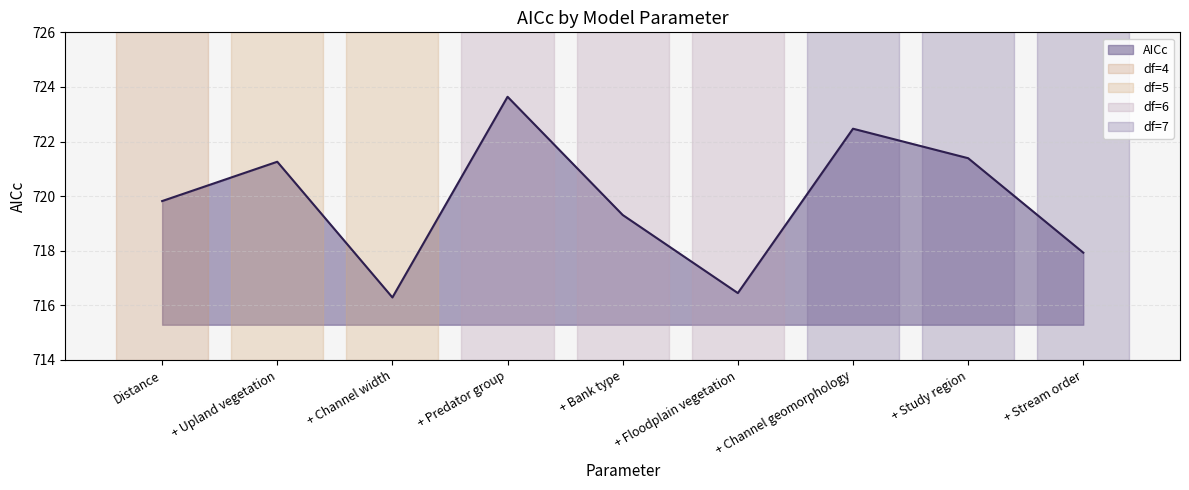

How many values are below 719?

3